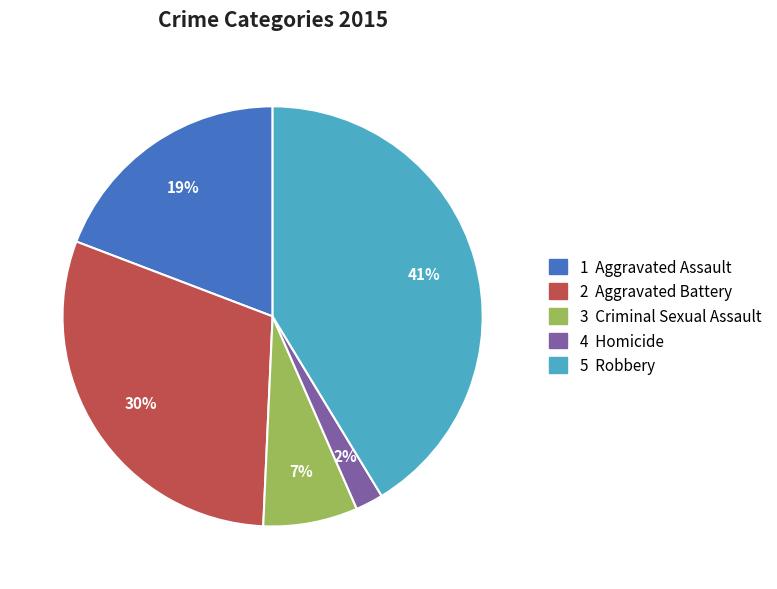

Does any single category account for the majority?

No